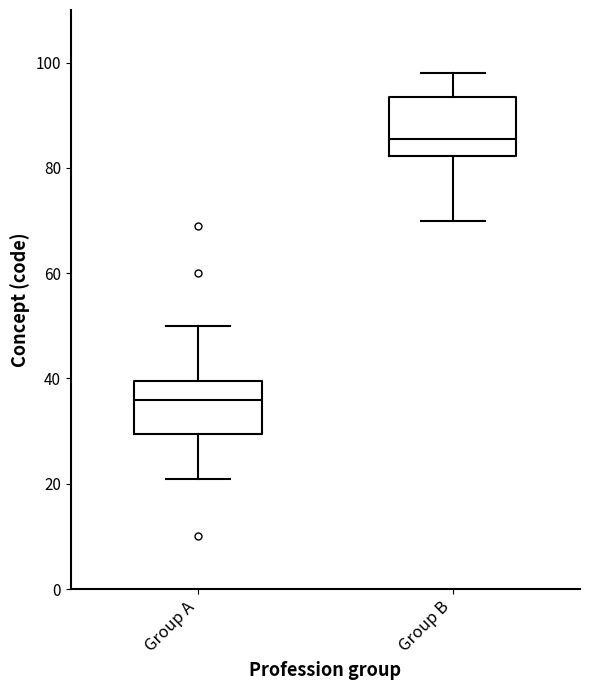

Which box has the highest median line?

Group B